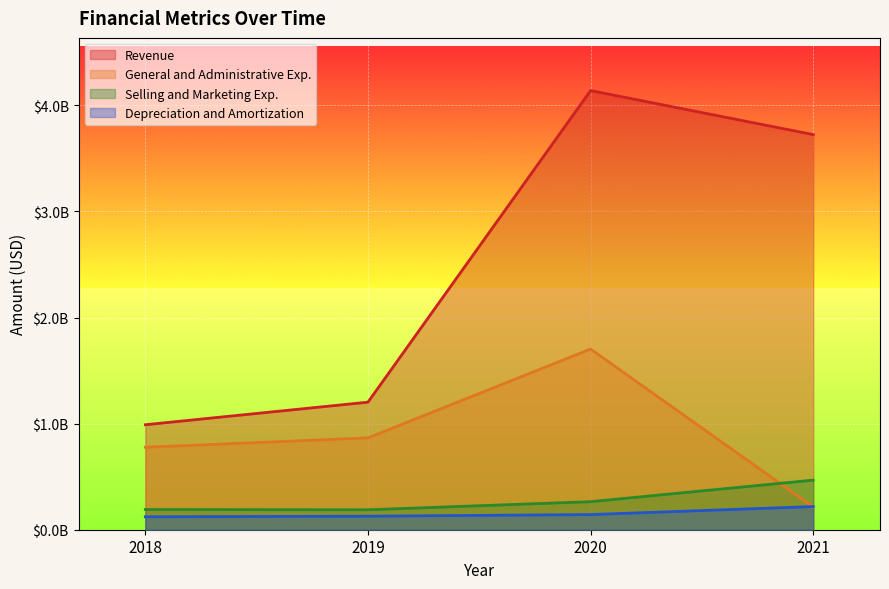

What is the difference between the second highest and second lowest values in the Revenue series?

2522398000